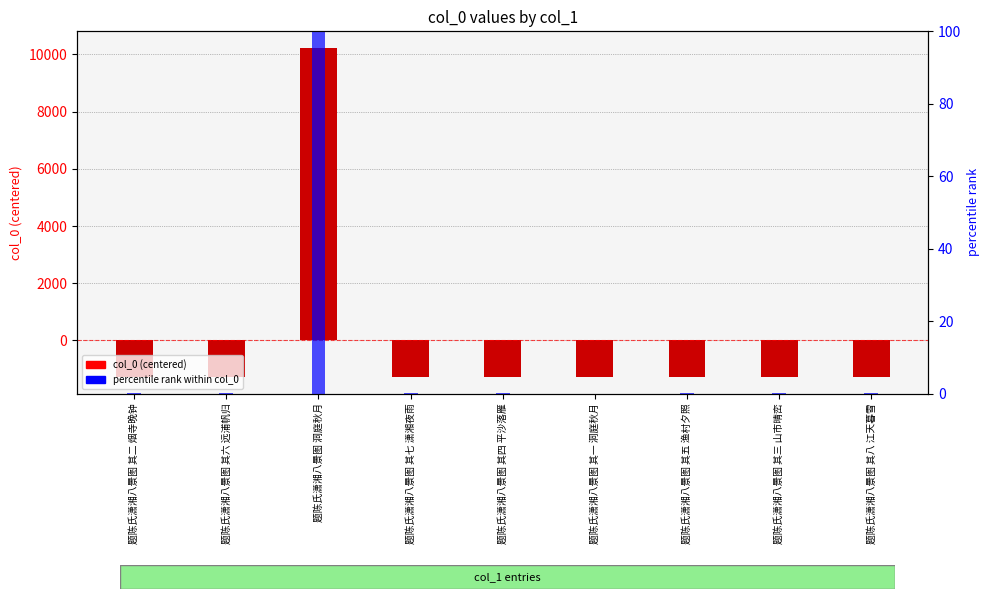

Read the percentile rank within col_0 value at 题陈氏潇湘八景图 其七 潇湘夜雨.

0.1